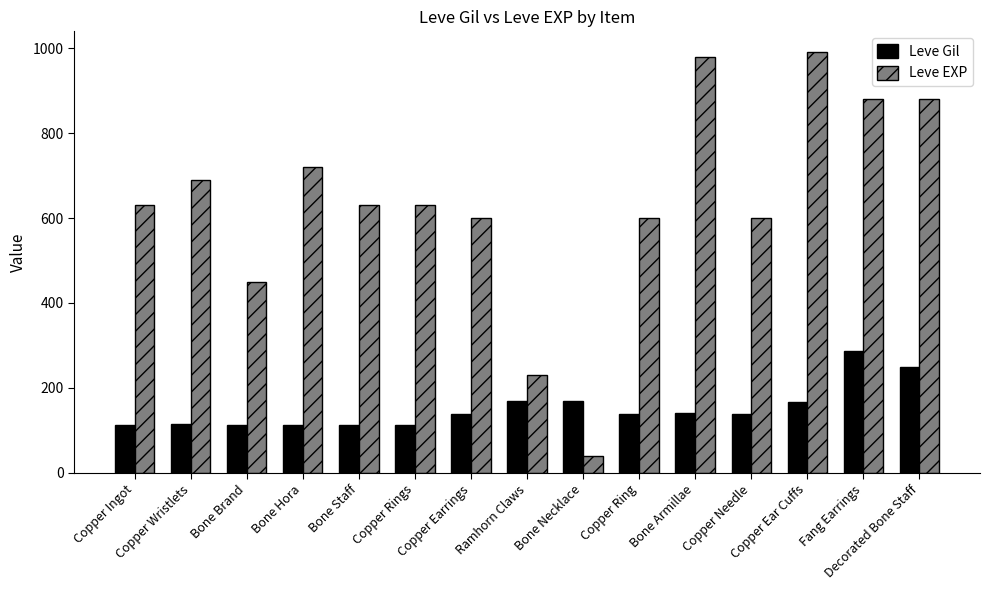

What is the value of the Leve Gil bar at the 3rd from the left?

112